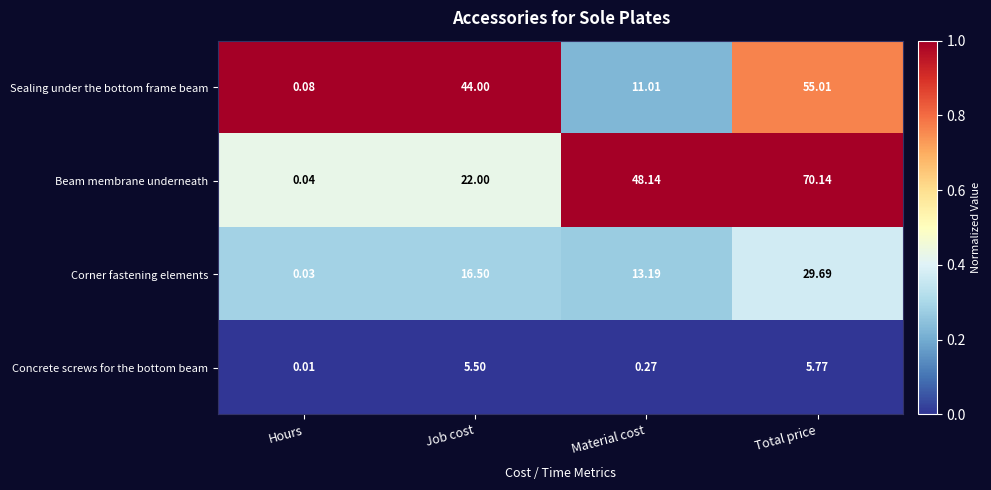

At which label does Sealing under the bottom frame beam reach its peak?

Total price